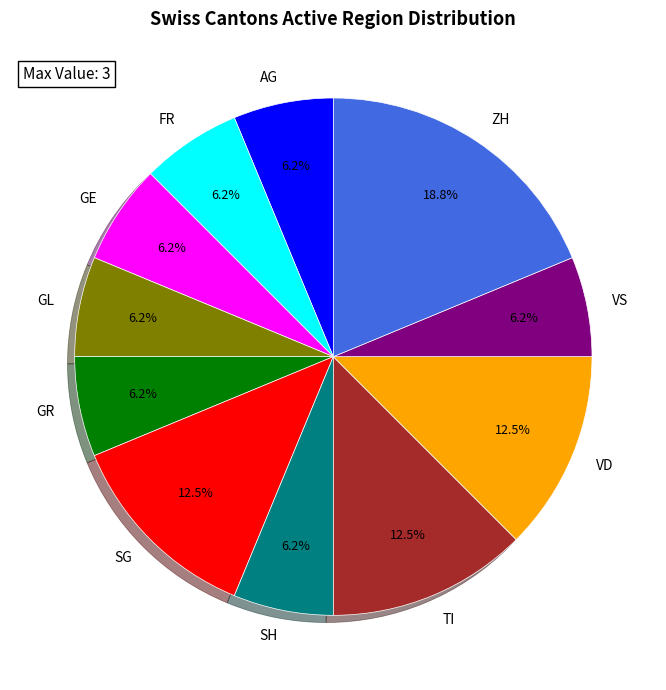

Which slice is the largest?

ZH